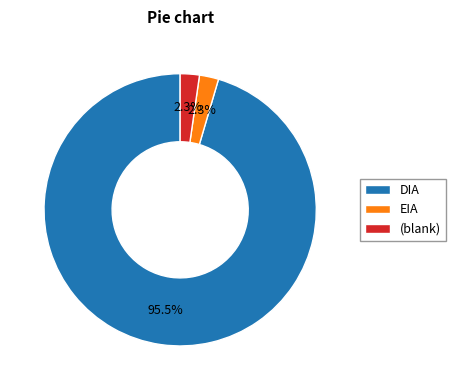

Which slice is the largest?

DIA